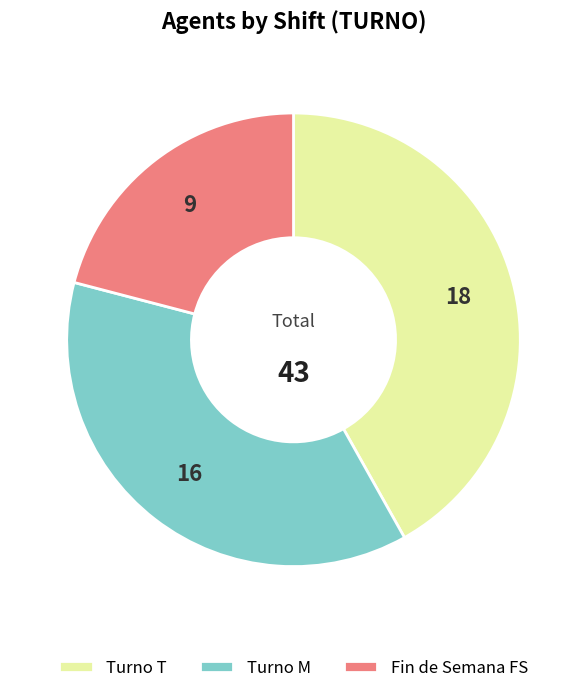

Is there any slice that represents more than half of the pie?

No